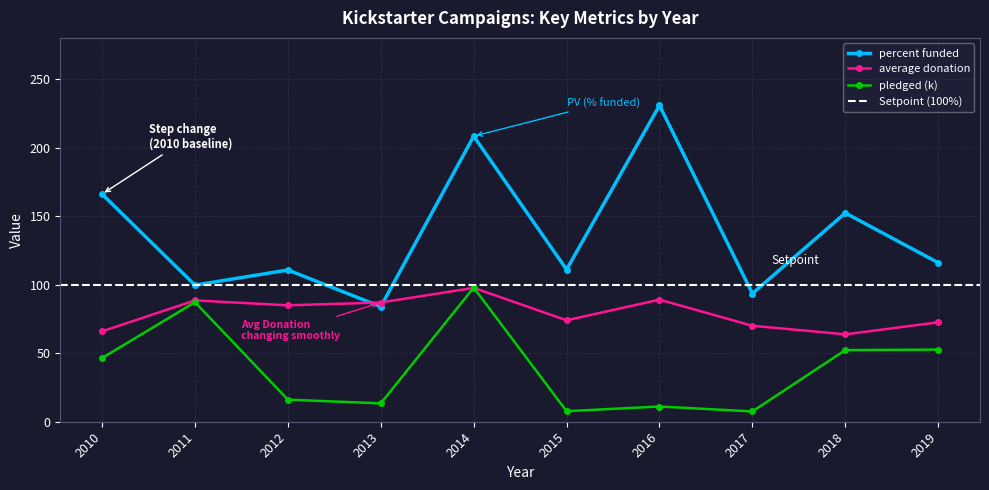

List the series in order of their overall mean, highest first.

percent funded, average donation, pledged (k)